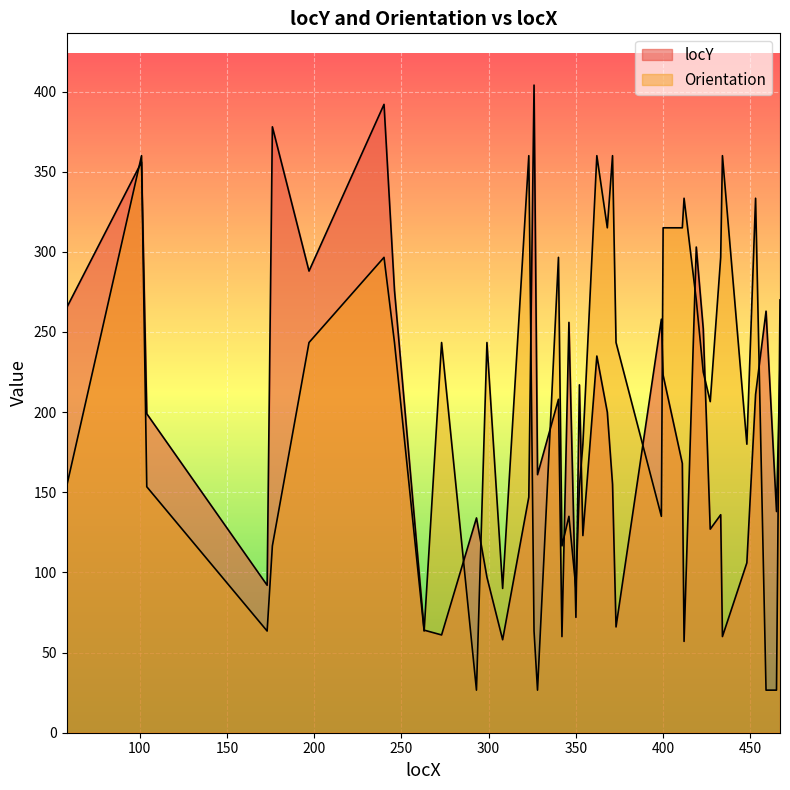

The value of Orientation at 400 is 315.0. True or false?

True